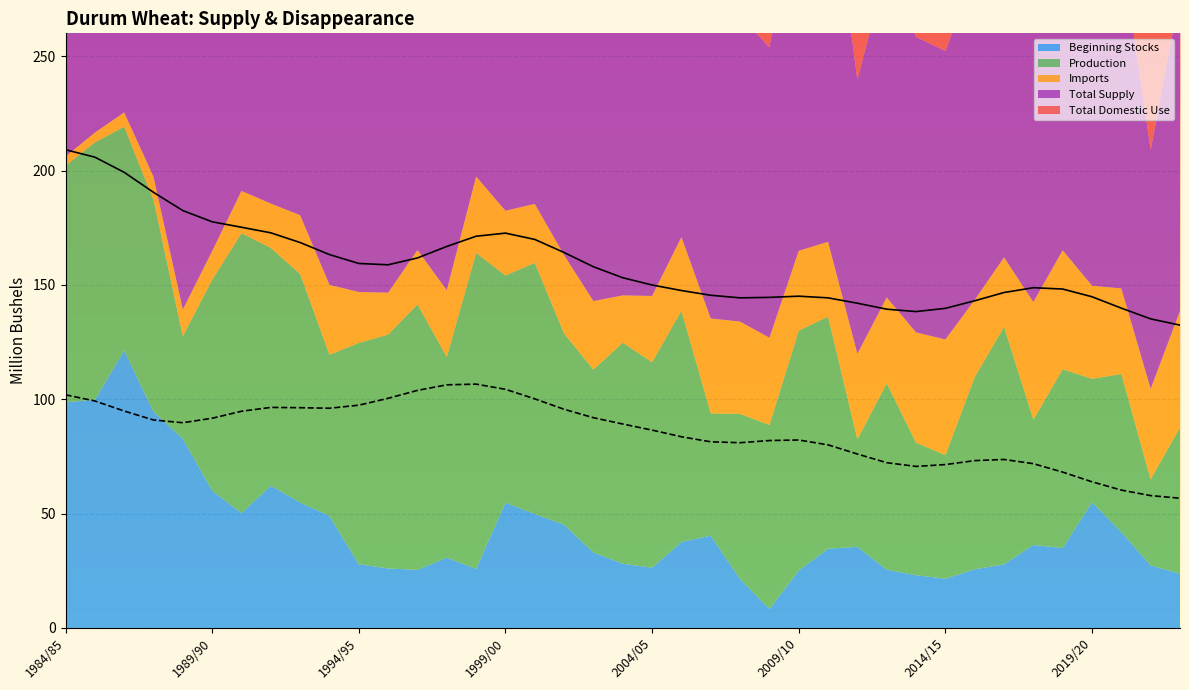

What is the label of the 16th point from the left?

1999/00